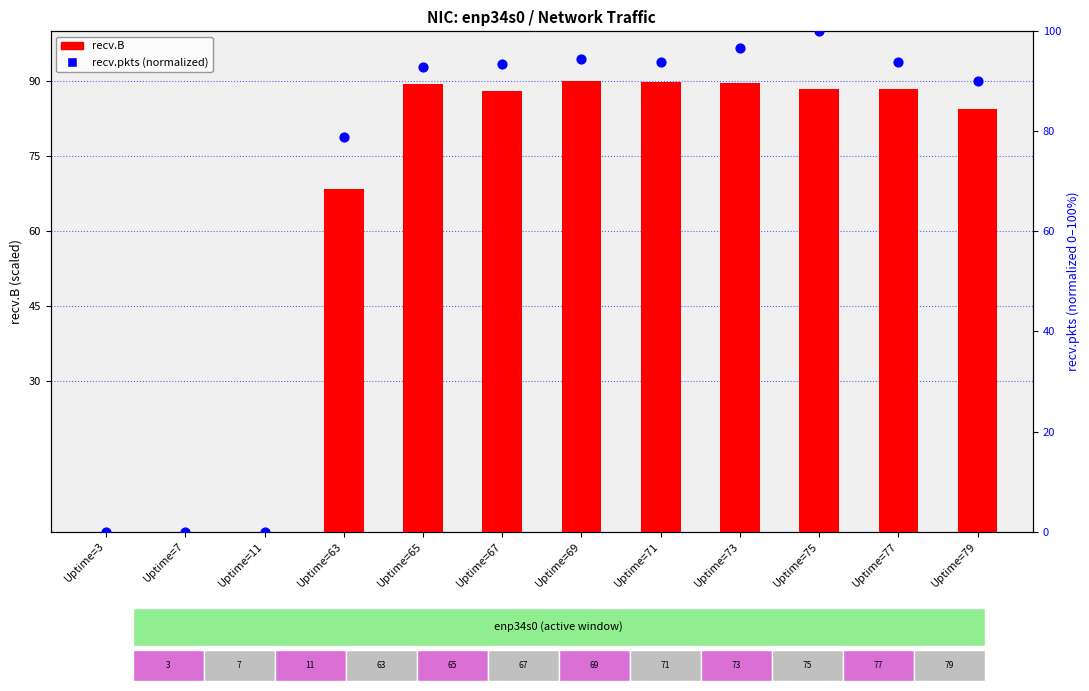

Which series has the widest spread of Y values?

recv.pkts (normalized)